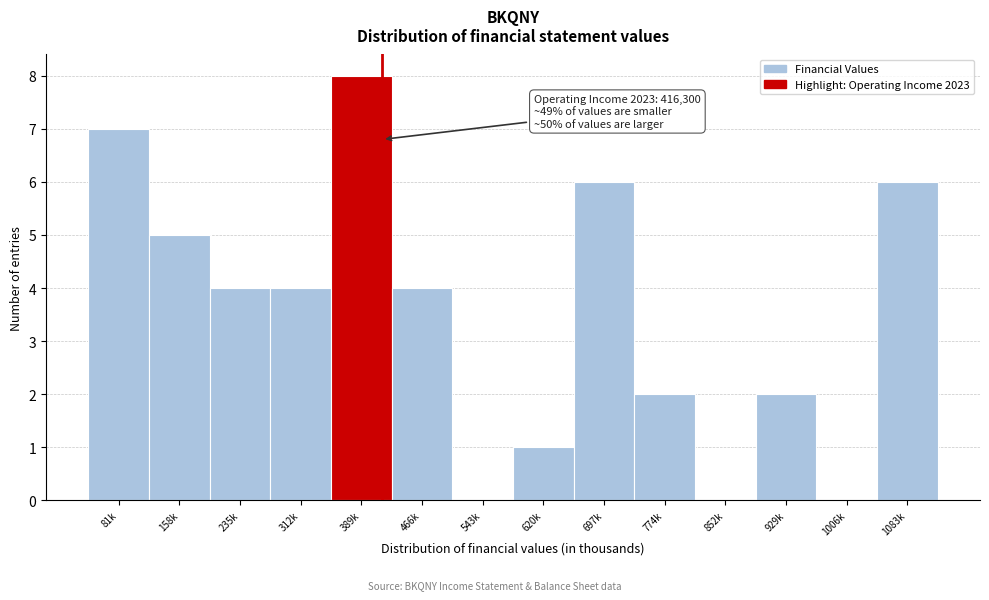

Reading left to right, list all the values displayed in this chart.

81k=7	158k=5	235k=4	312k=4	389k=8	466k=4	543k=0	620k=1	697k=6	774k=2	852k=0	929k=2	1006k=0	1083k=6